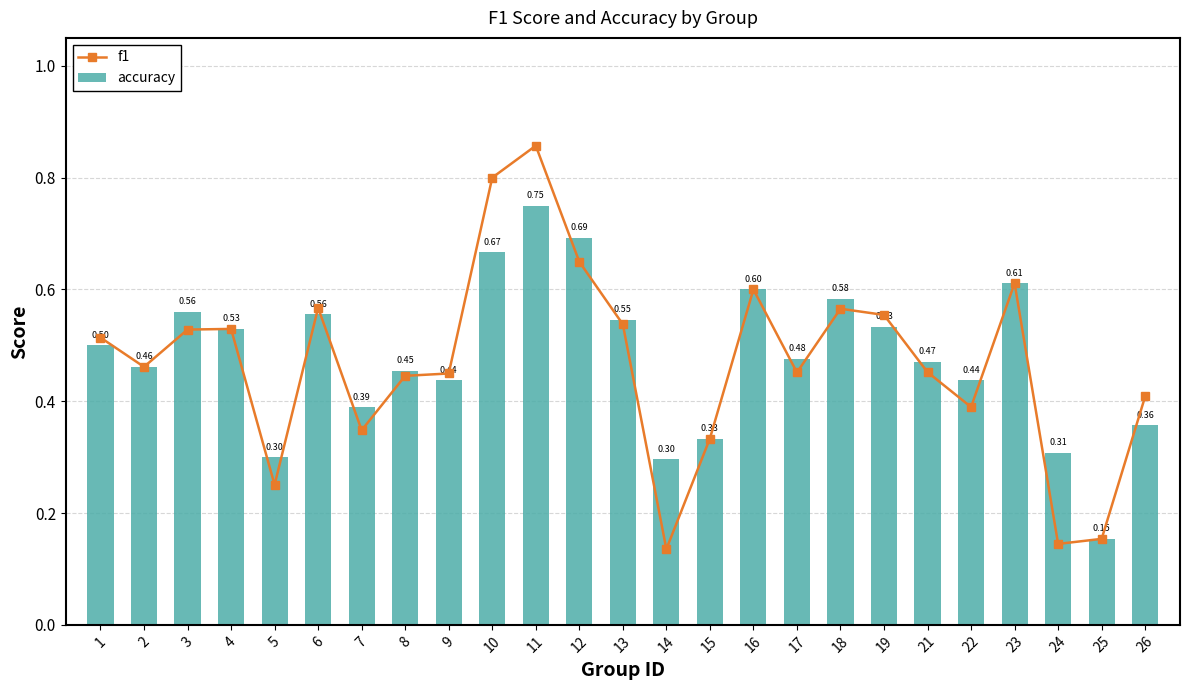

What is the maximum value for f1?

0.9